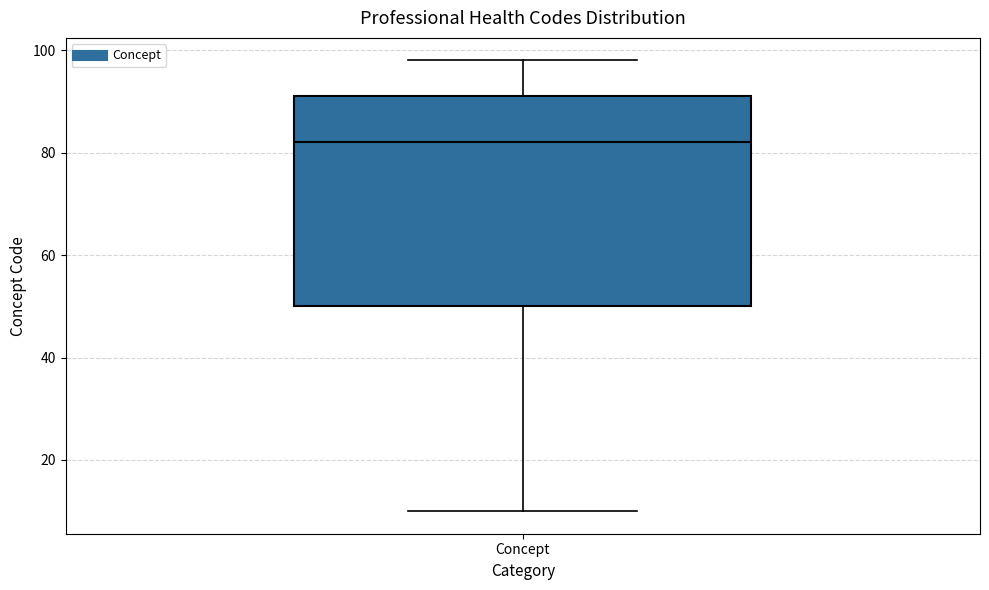

Where is the lower edge of the box for Concept on the y-axis? The values are not printed on the chart, so give them approximately, as read against the axis.

50